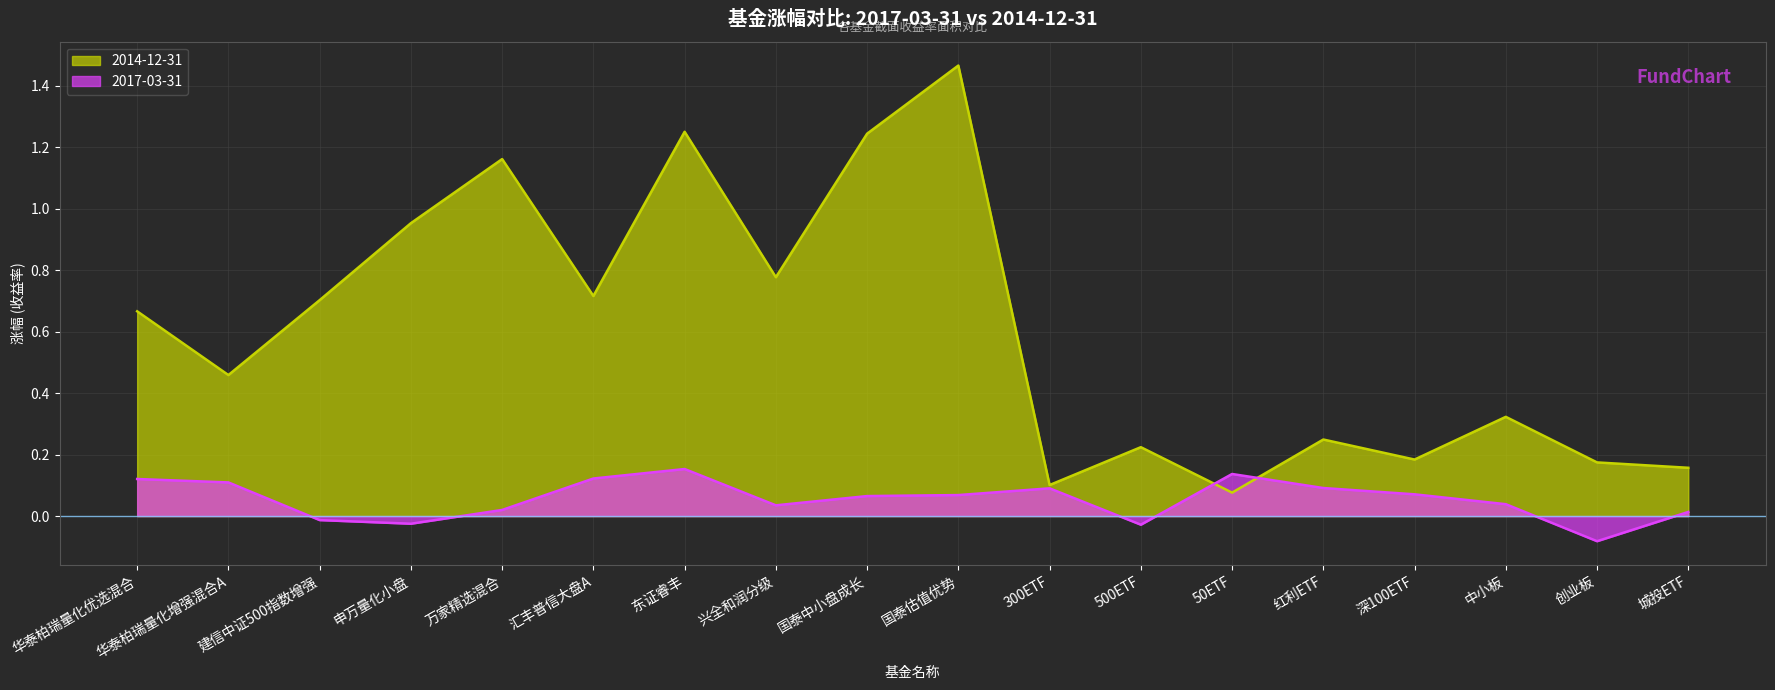

Is the value of 2017-03-31 at 创业板 greater than the value of 2014-12-31 at 国泰估值优势?

No